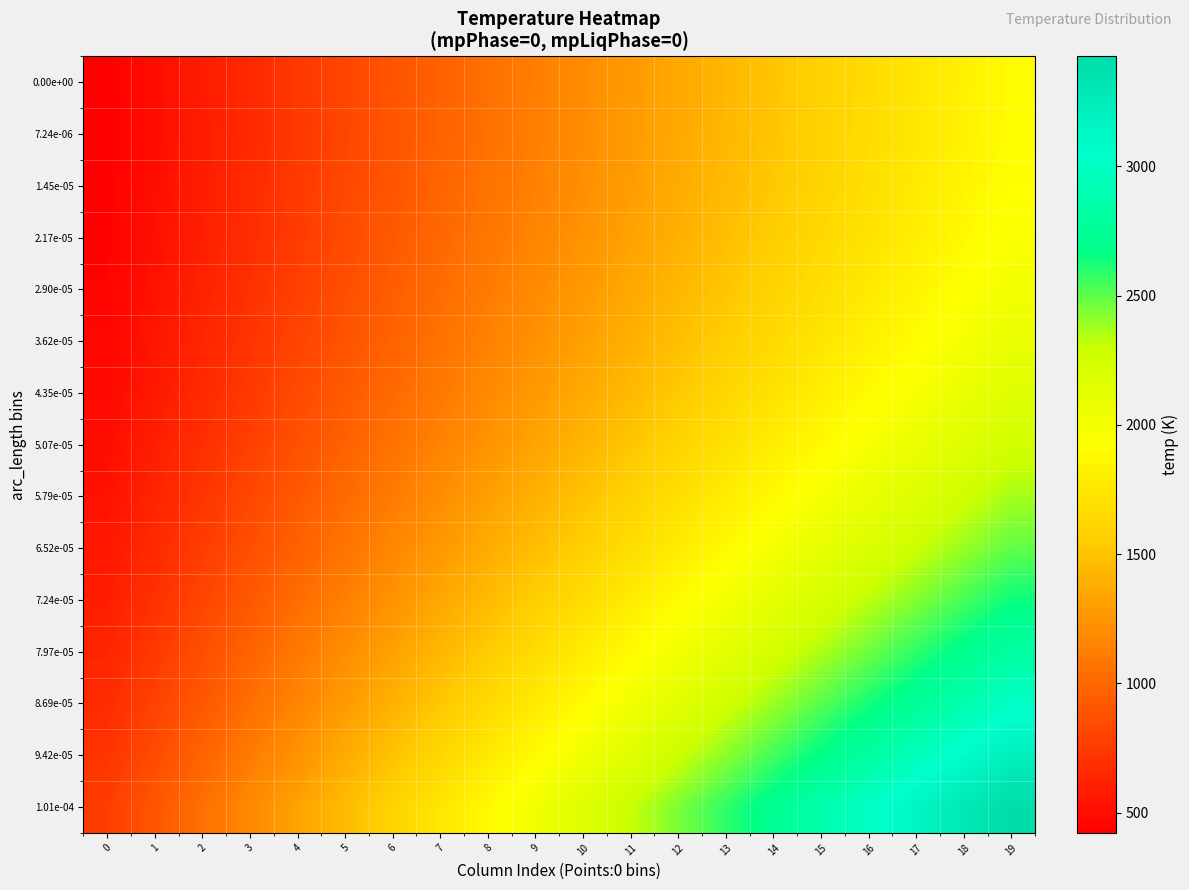

Count the number of categories in the chart.

20